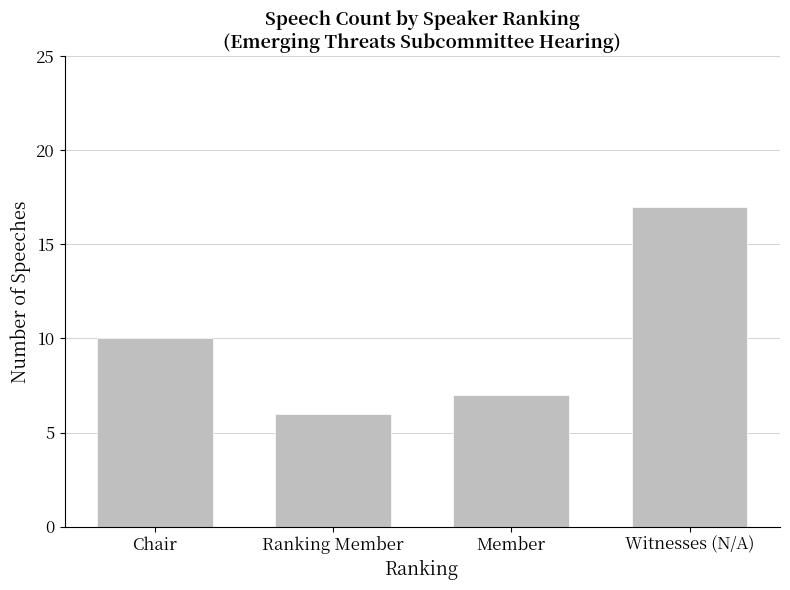

List the labels in order of value, smallest first.

Ranking Member, Member, Chair, Witnesses (N/A)